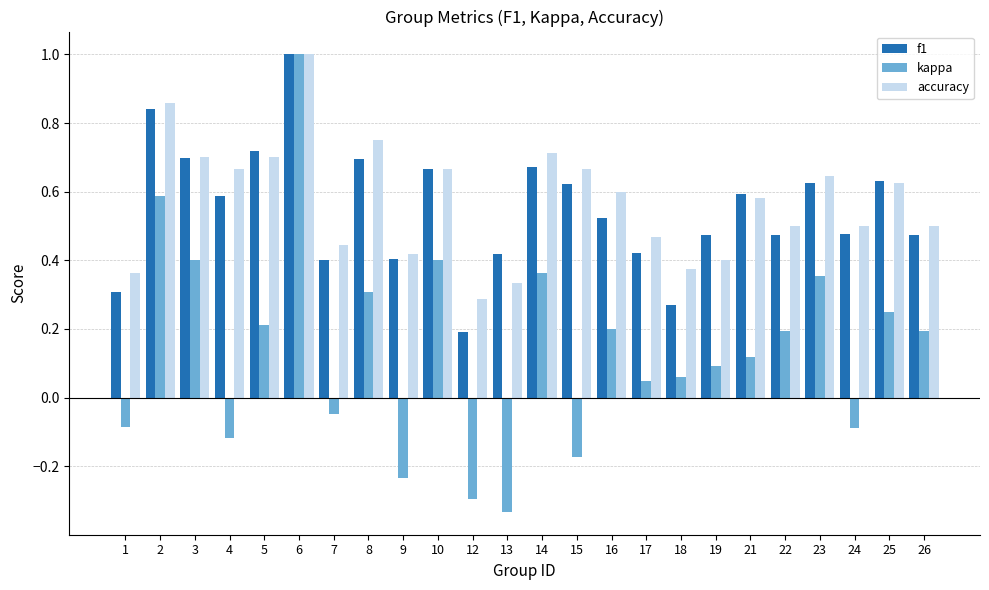

At which label is accuracy closest to 0?

12